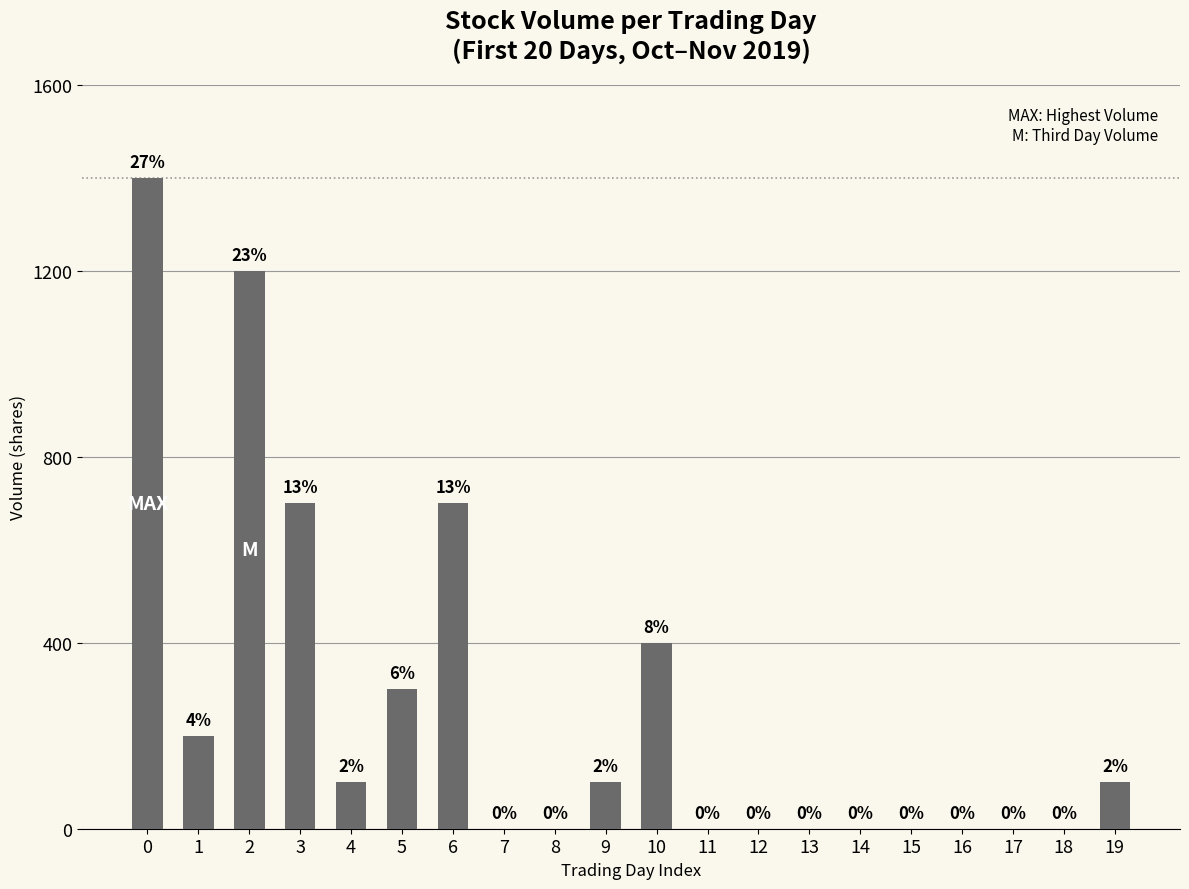

Which has a higher value, 3 or 18?

3